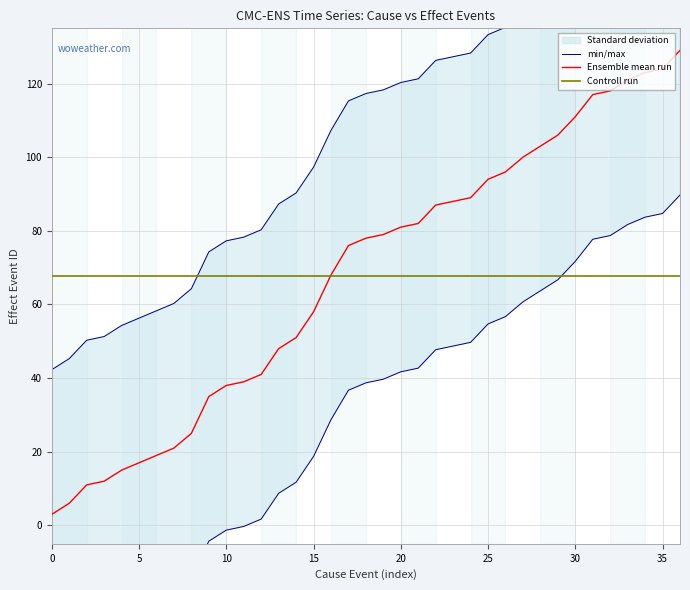

The Ensemble mean run series shows 113.9 at 20. True or false?

False